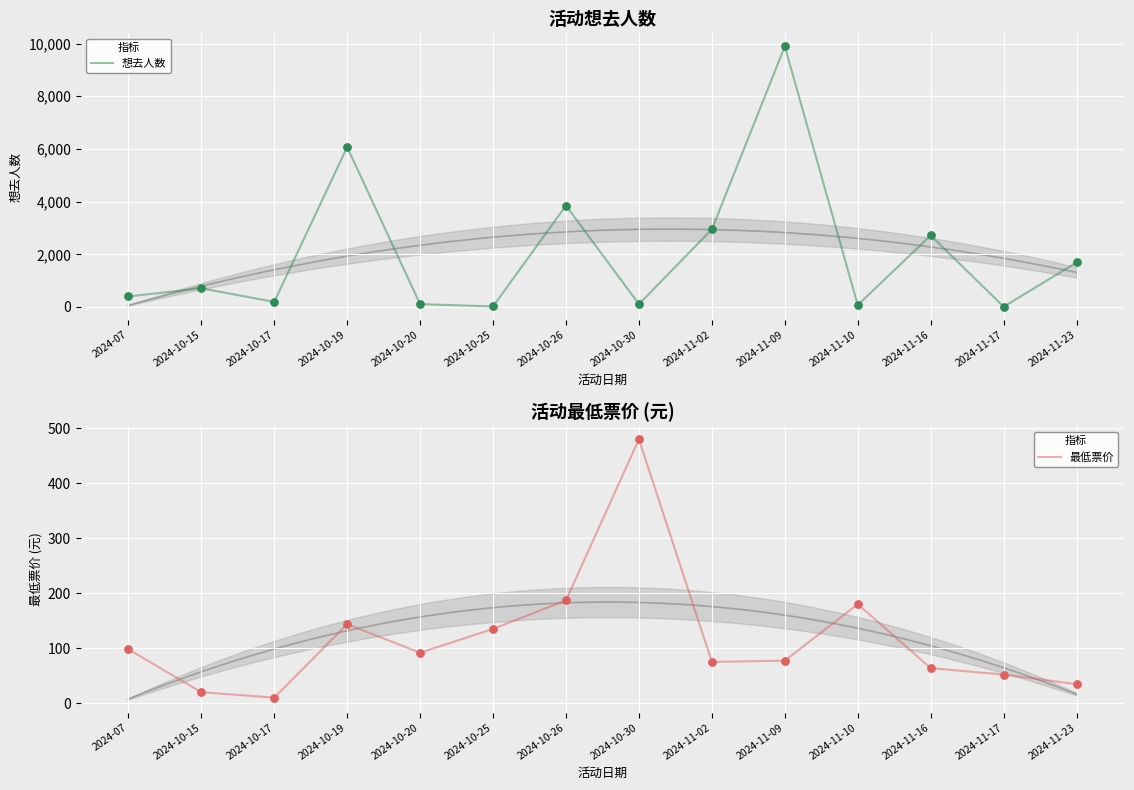

Which series contains the highest Y value?

想去人数